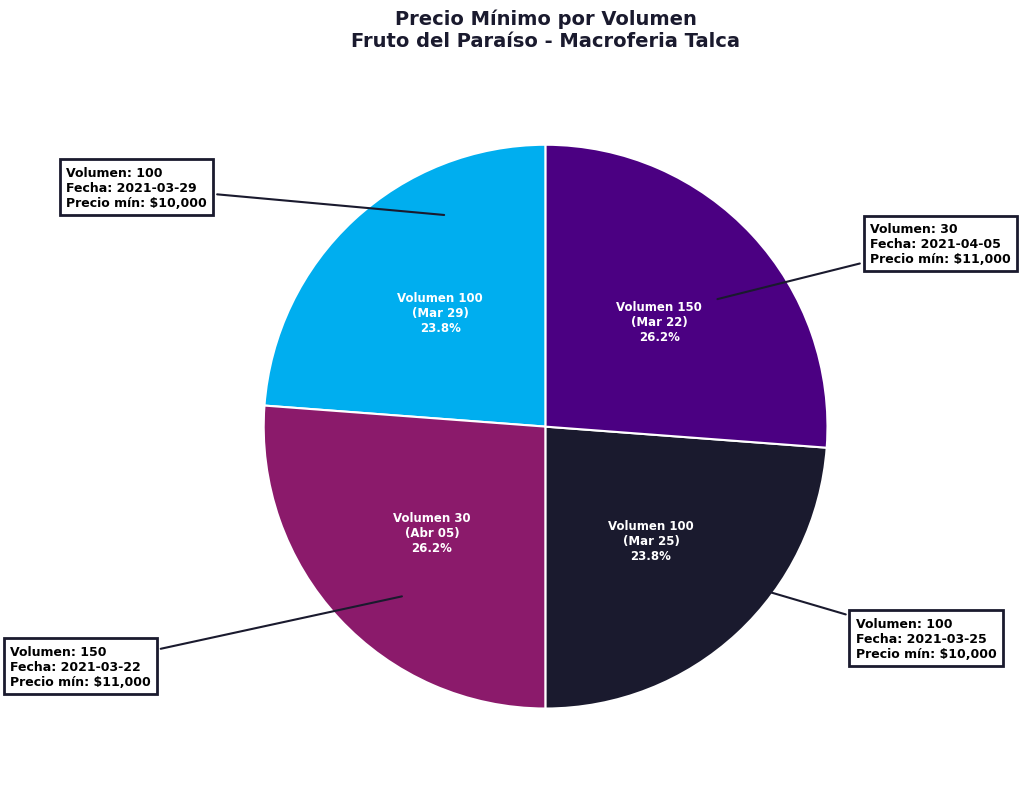

Is there any slice that represents more than half of the pie?

No